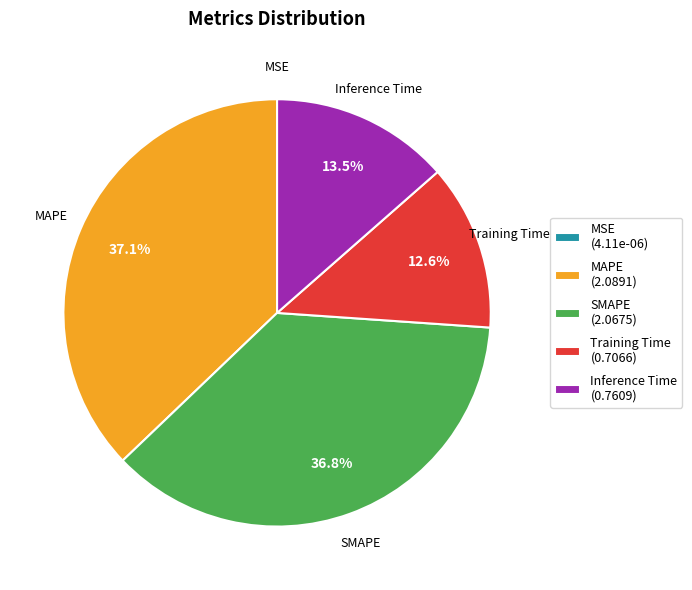

Is Training Time (0.7066) the majority of the pie?

No